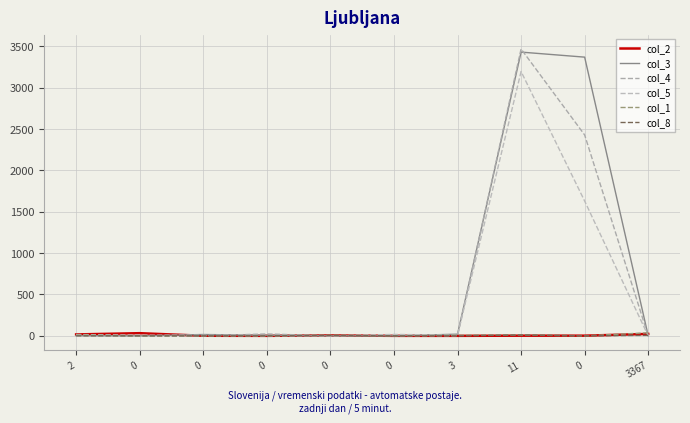

What is the difference between the maximum and minimum values in the col_2 series?

32